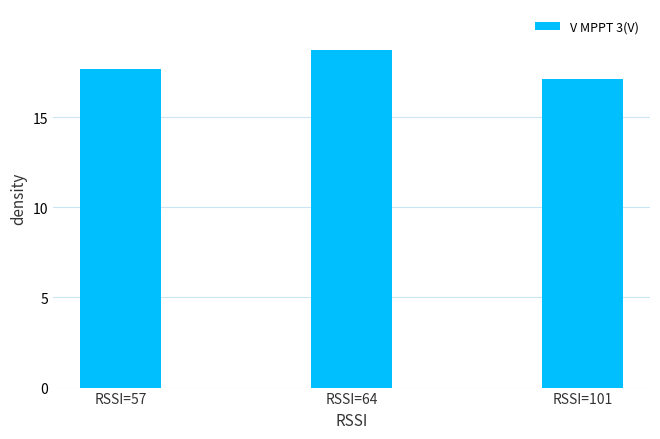

What is the value of the 1st bar from the left?

17.7